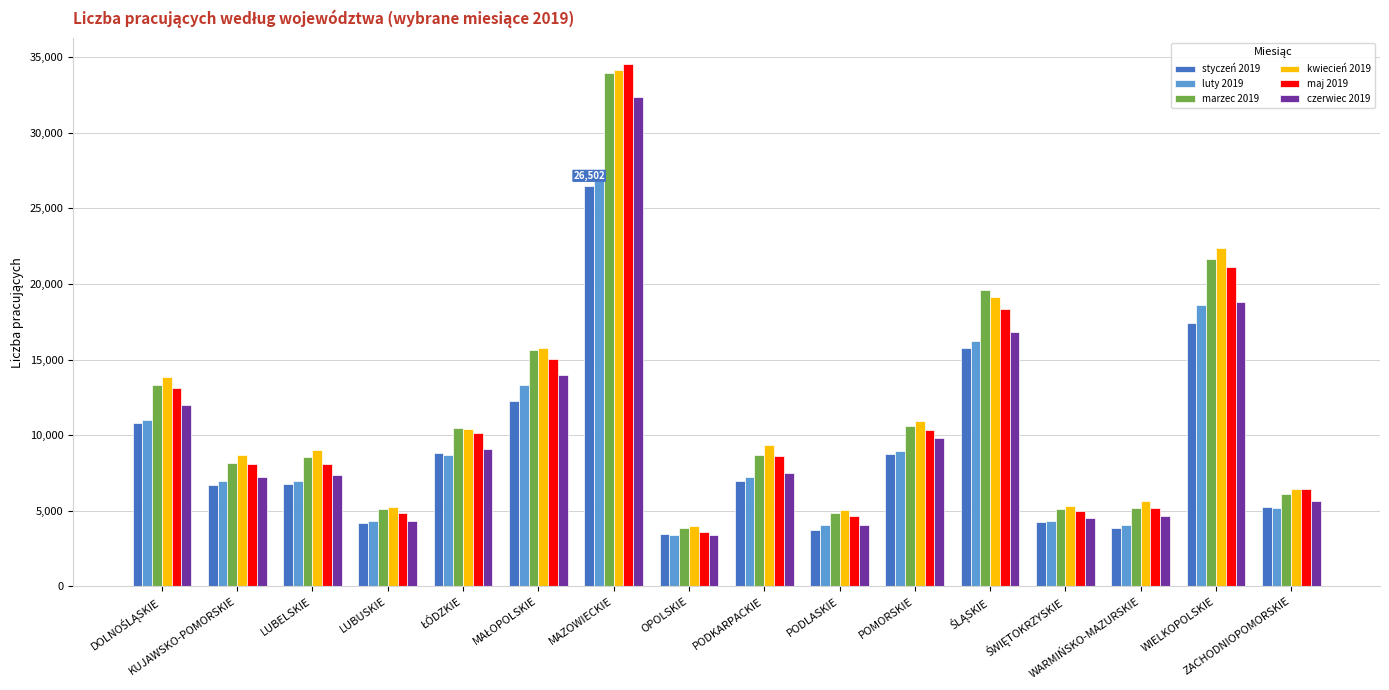

What is the label of the 4th bar from the left?

LUBUSKIE